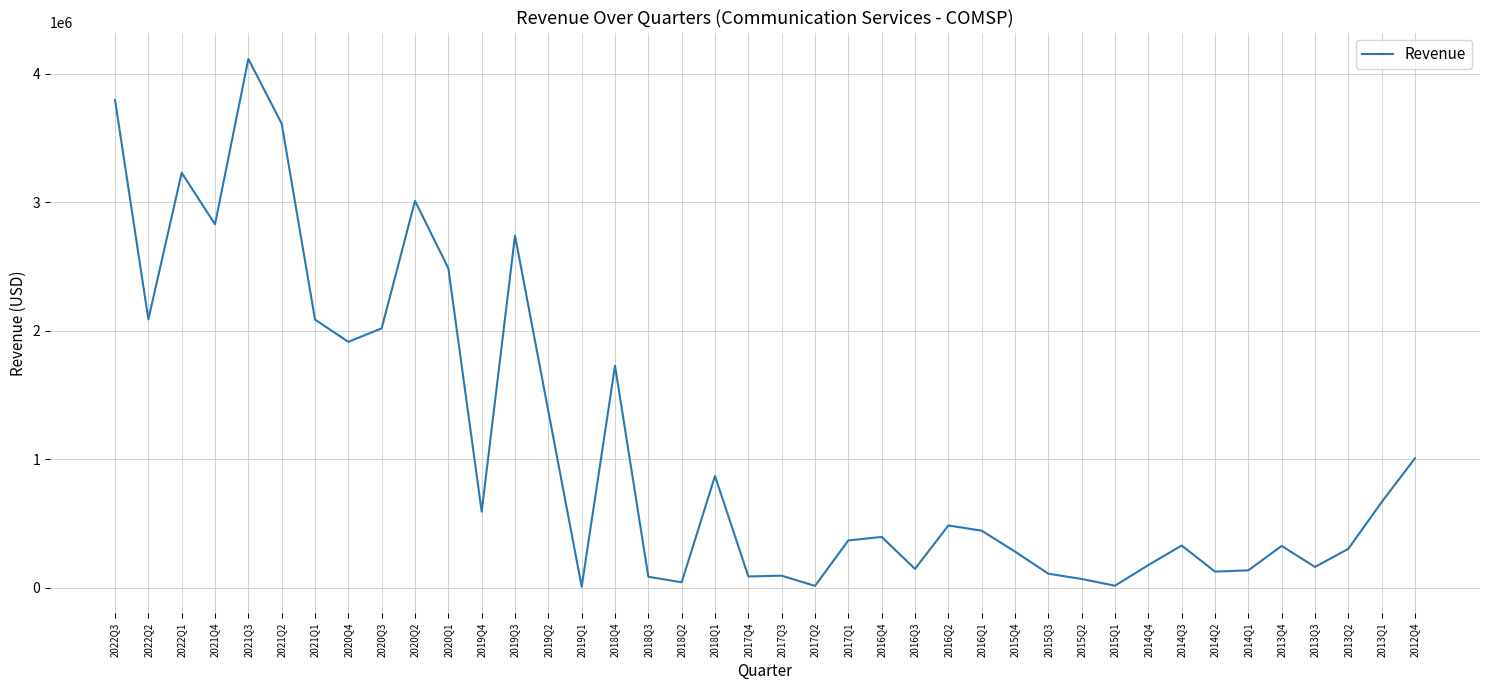

How many distinct data groups are displayed?

1